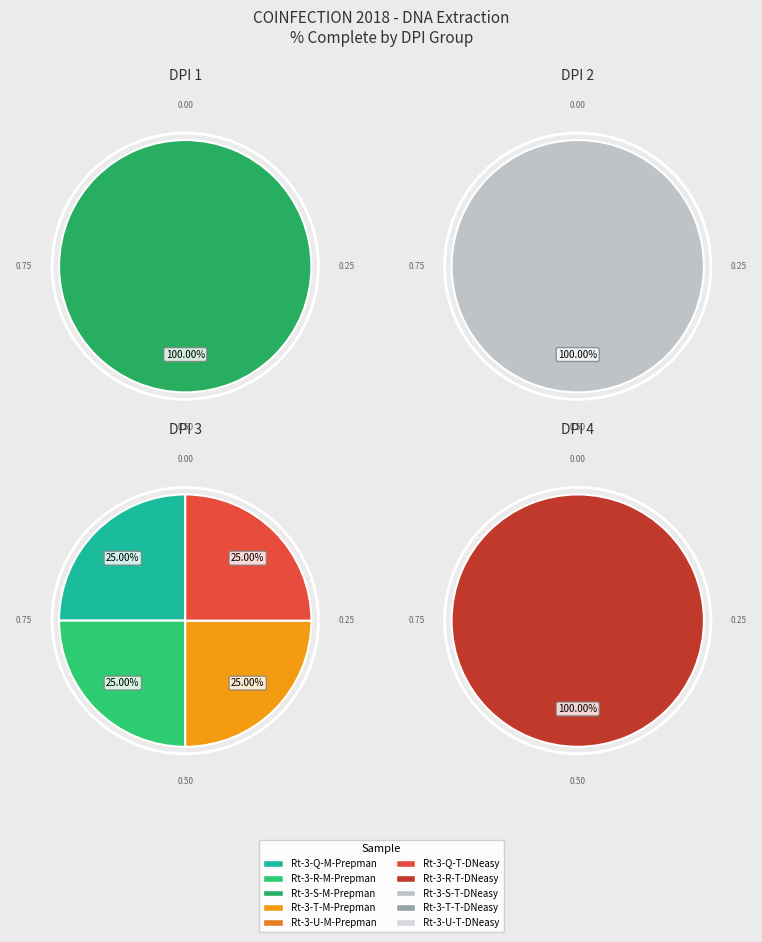

Which category has the smallest portion of the pie?

Rt-3-Q-M-Prepman